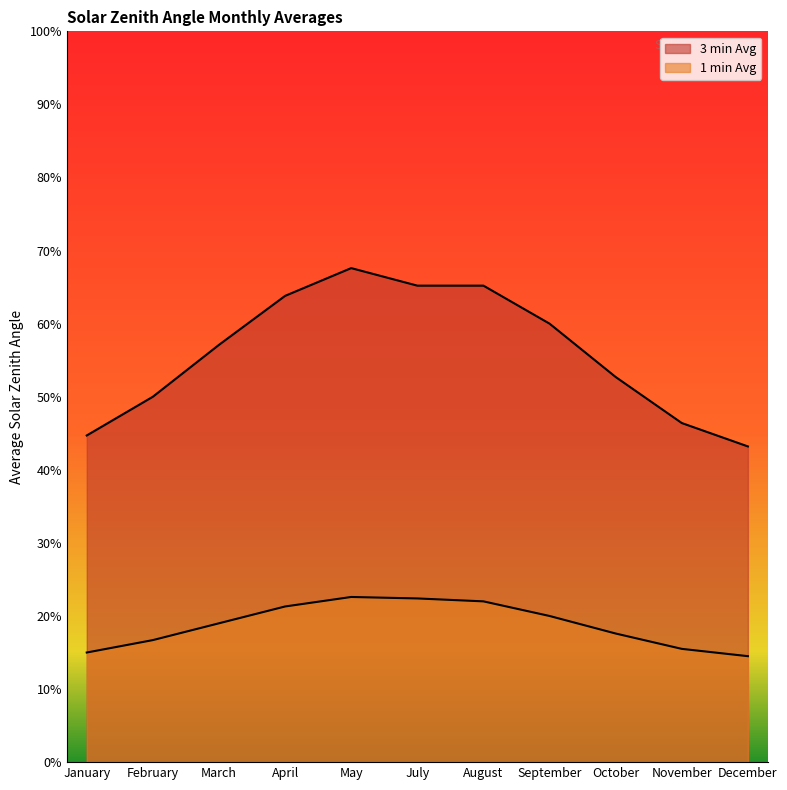

What is the difference between the maximum and minimum values in the 3 min Avg series?

0.2